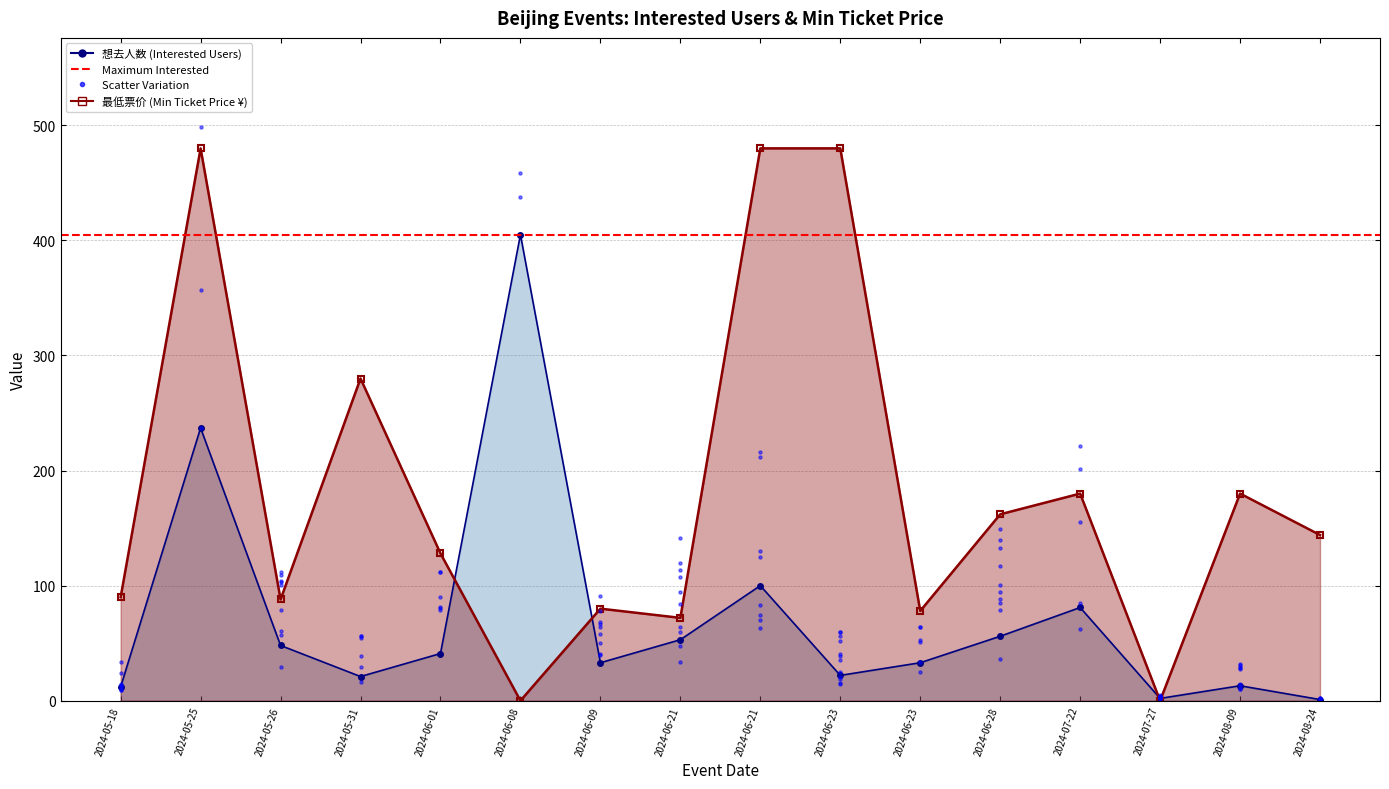

At how many categories does at least one series exceed 216?

5